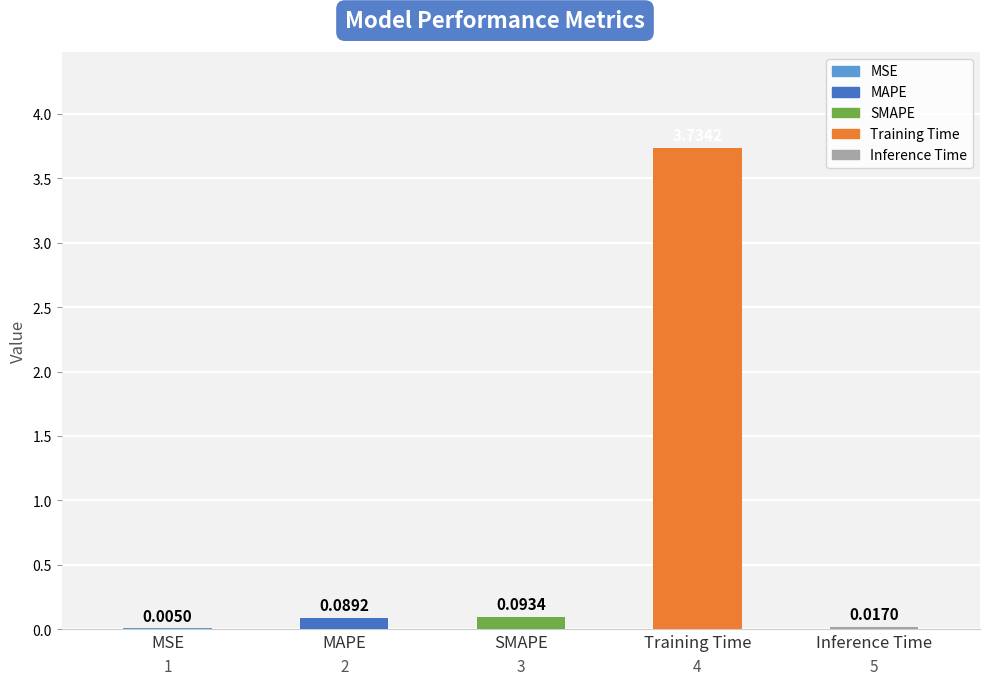

At which label is the value closest to 1?

SMAPE